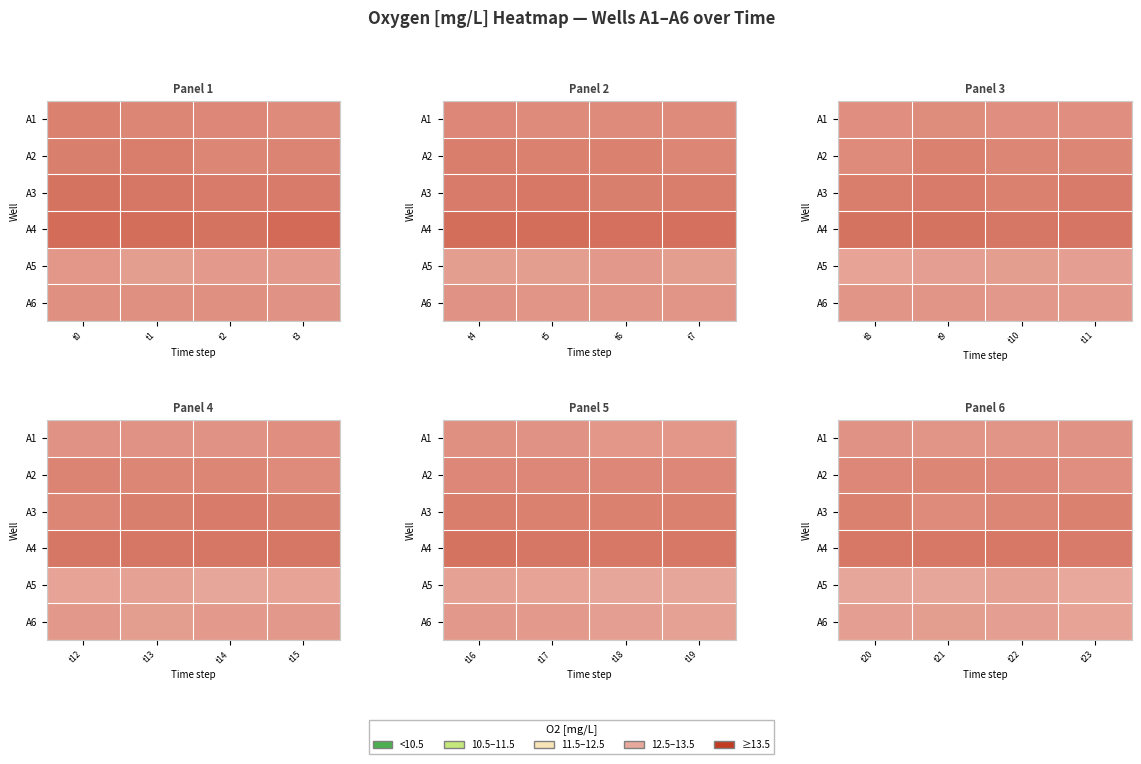

At t22, list the series in order from smallest to largest.

A5, A6, A1, A2, A3, A4